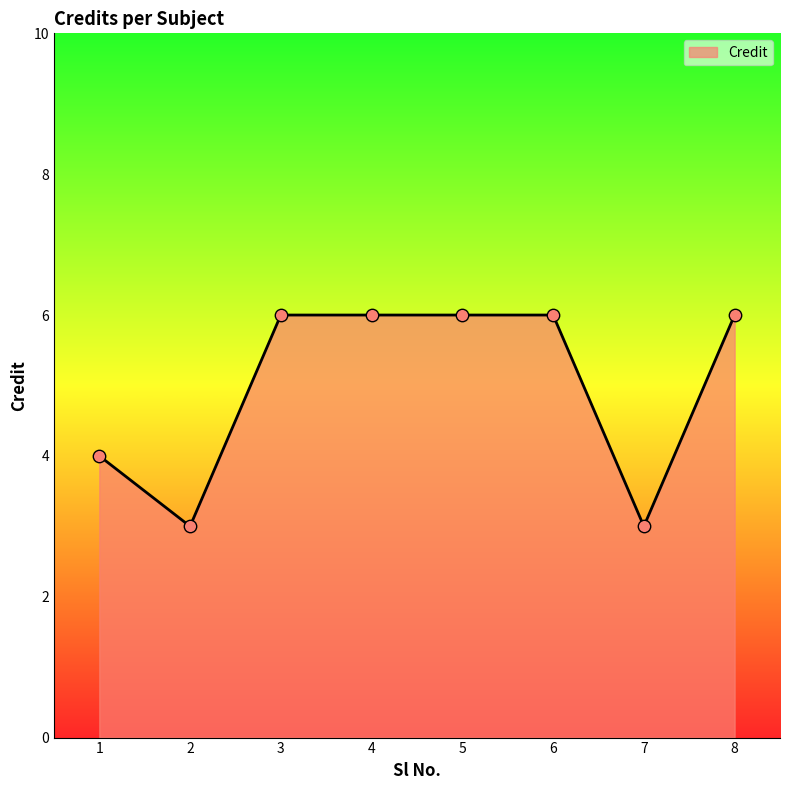

Which has a higher value, 1 or 6?

6